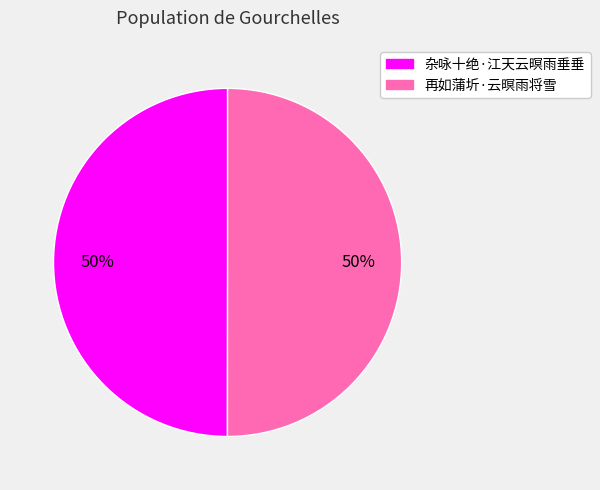

The 杂咏十绝·江天云暝雨垂垂 slice represents 50% of the pie. True or false?

True